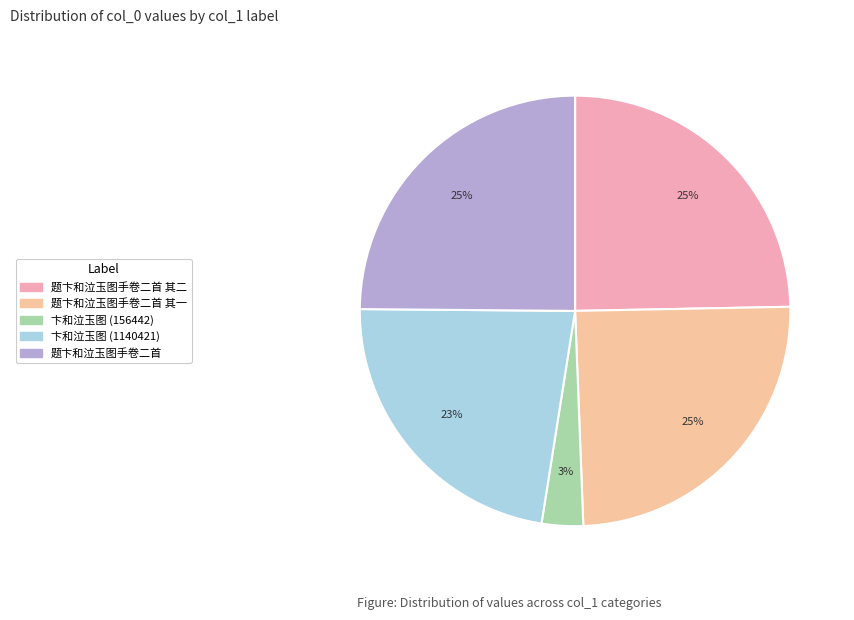

To the nearest percent, what is the average slice percentage?

20%